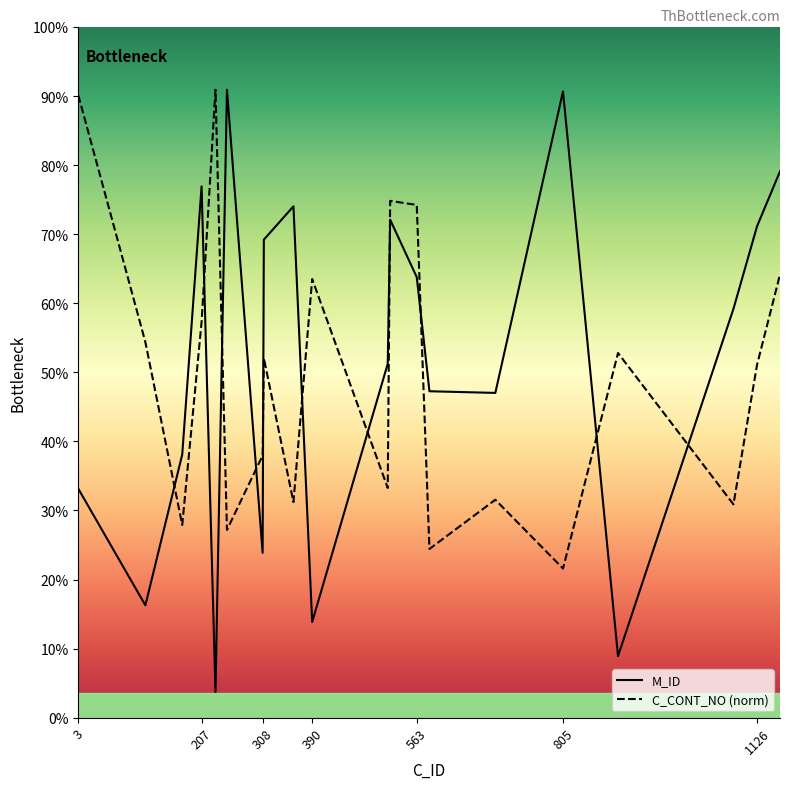

How many data points in C_CONT_NO are less than 431?

10